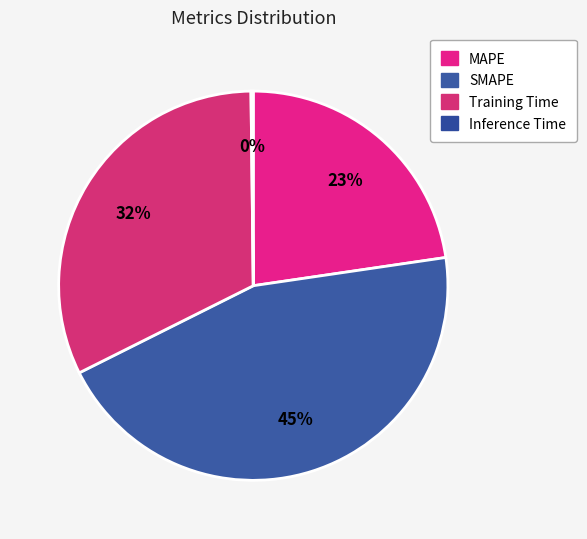

Rank the categories by value from lowest to highest.

Inference Time, MAPE, Training Time, SMAPE